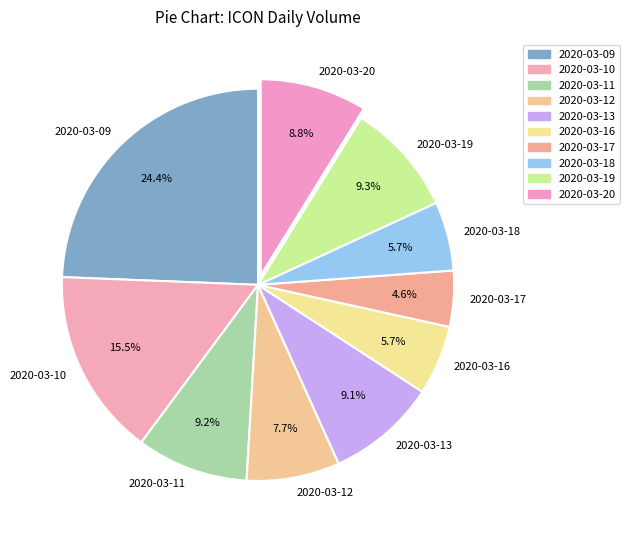

What is the largest slice in the pie chart?

2020-03-09